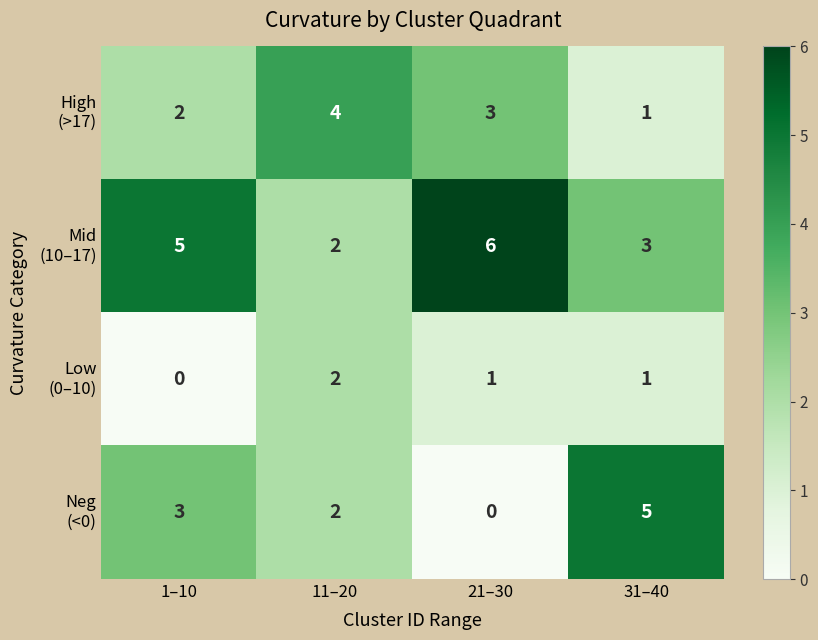

What is the total value across all series at 31–40?

10